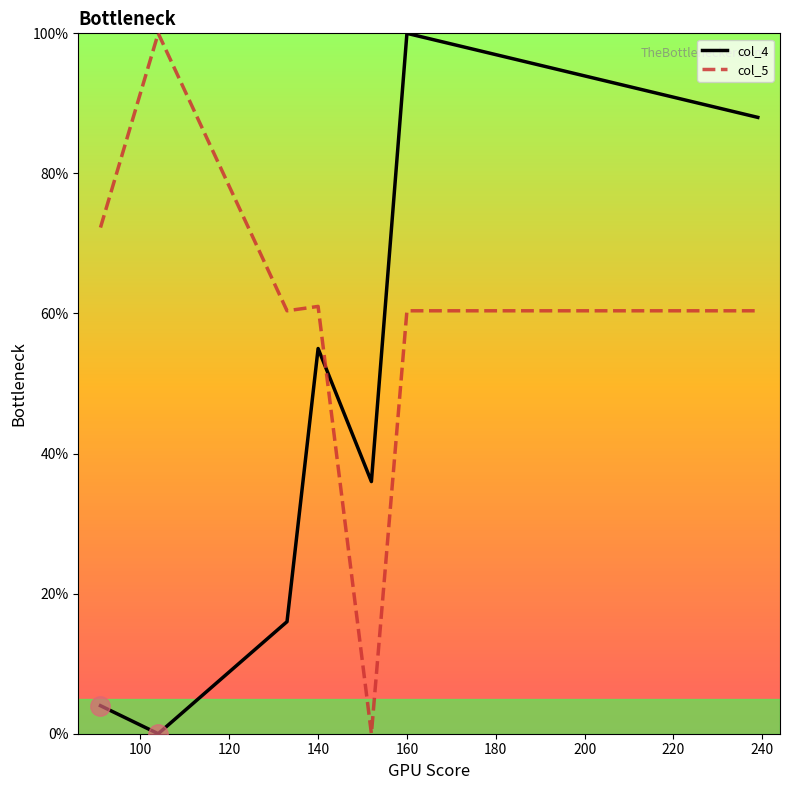

What is the average value of the col_5 series?

59.2